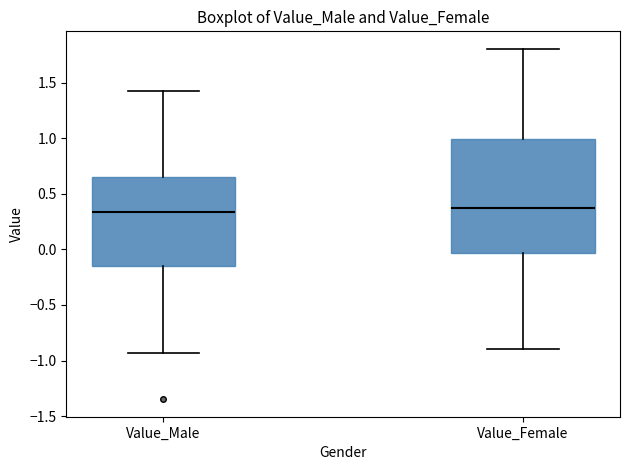

Which box is the tallest, from its lower edge to its upper edge?

Value_Female